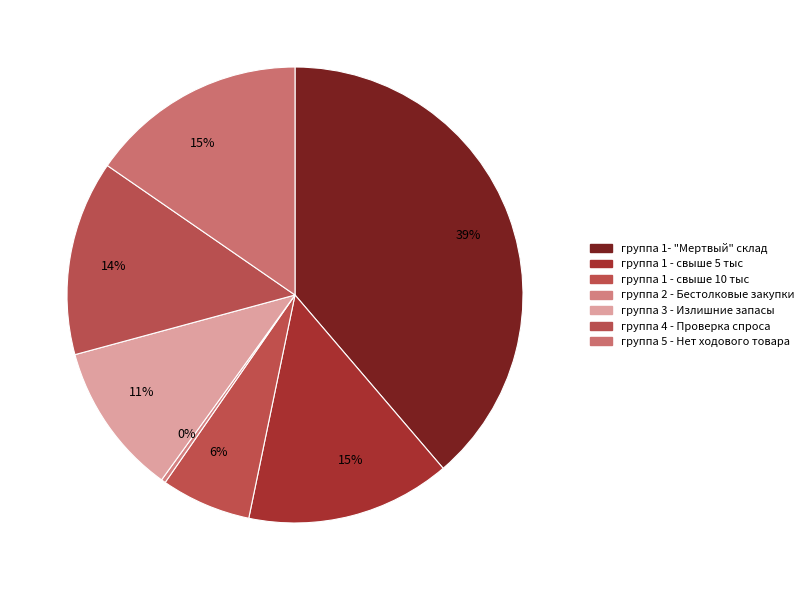

Combined, do группа 1- "Мертвый" склад and группа 1 - свыше 10 тыс account for over 50%?

No